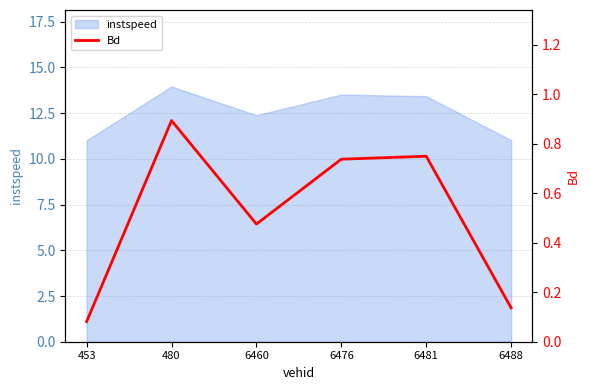

Which category has the highest value in the instspeed series?

480